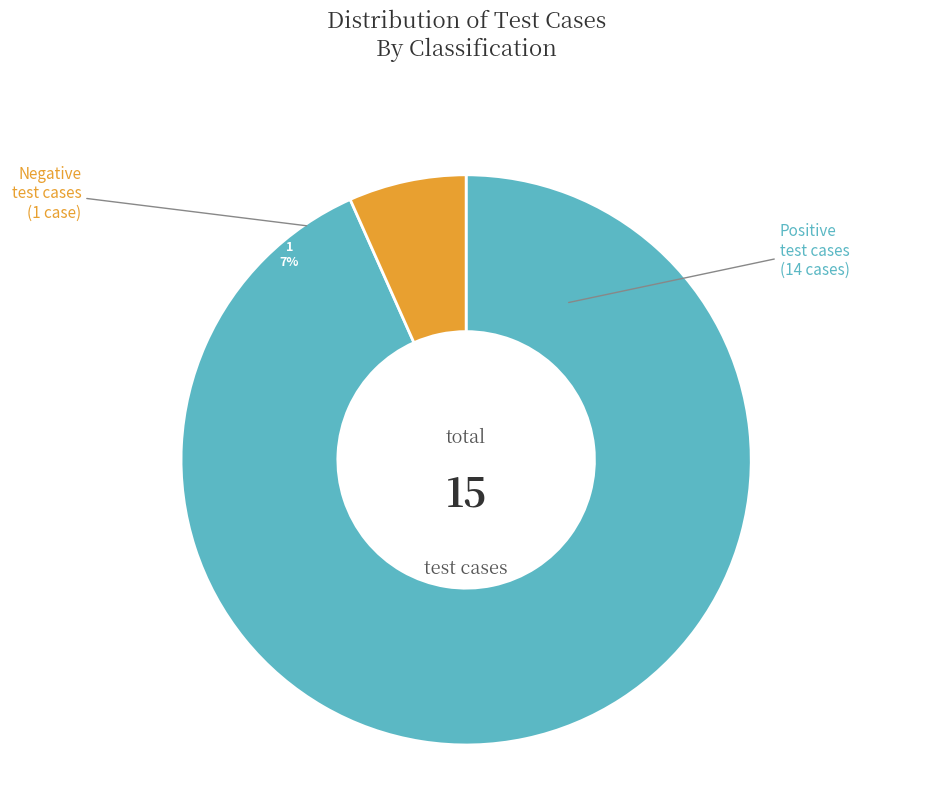

How many slices are in this pie chart?

2